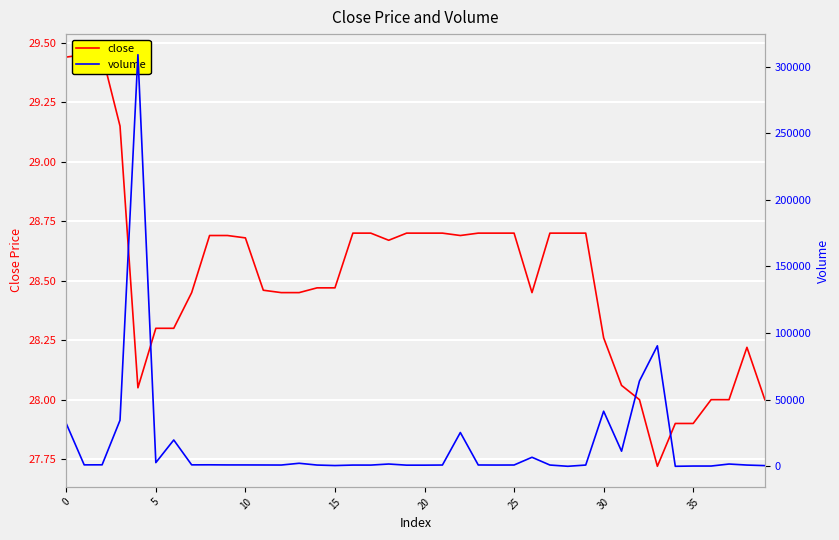

What is the difference between the maximum and second lowest values in the volume series?

308893.2